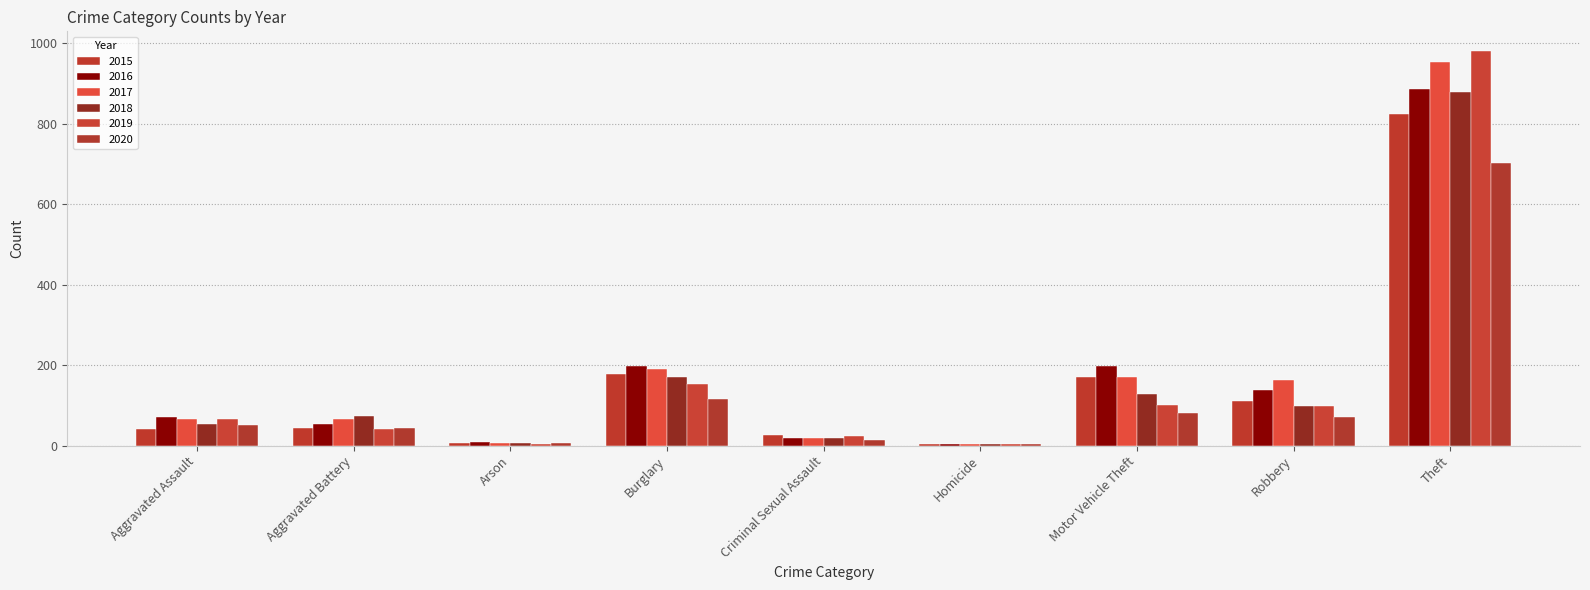

Reading left to right, extract all data points from this chart.

2015: Aggravated Assault=41	Aggravated Battery=45	Arson=6	Burglary=177	Criminal Sexual Assault=27	Homicide=5	Motor Vehicle Theft=170	Robbery=112	Theft=824
2016: Aggravated Assault=72	Aggravated Battery=53	Arson=8	Burglary=199	Criminal Sexual Assault=20	Homicide=4	Motor Vehicle Theft=198	Robbery=137	Theft=886
2017: Aggravated Assault=67	Aggravated Battery=67	Arson=7	Burglary=191	Criminal Sexual Assault=20	Homicide=4	Motor Vehicle Theft=170	Robbery=163	Theft=953
2018: Aggravated Assault=54	Aggravated Battery=73	Arson=7	Burglary=171	Criminal Sexual Assault=18	Homicide=3	Motor Vehicle Theft=128	Robbery=99	Theft=878
2019: Aggravated Assault=66	Aggravated Battery=41	Arson=5	Burglary=153	Criminal Sexual Assault=23	Homicide=4	Motor Vehicle Theft=100	Robbery=98	Theft=980
2020: Aggravated Assault=50	Aggravated Battery=45	Arson=7	Burglary=116	Criminal Sexual Assault=13	Homicide=5	Motor Vehicle Theft=82	Robbery=72	Theft=702